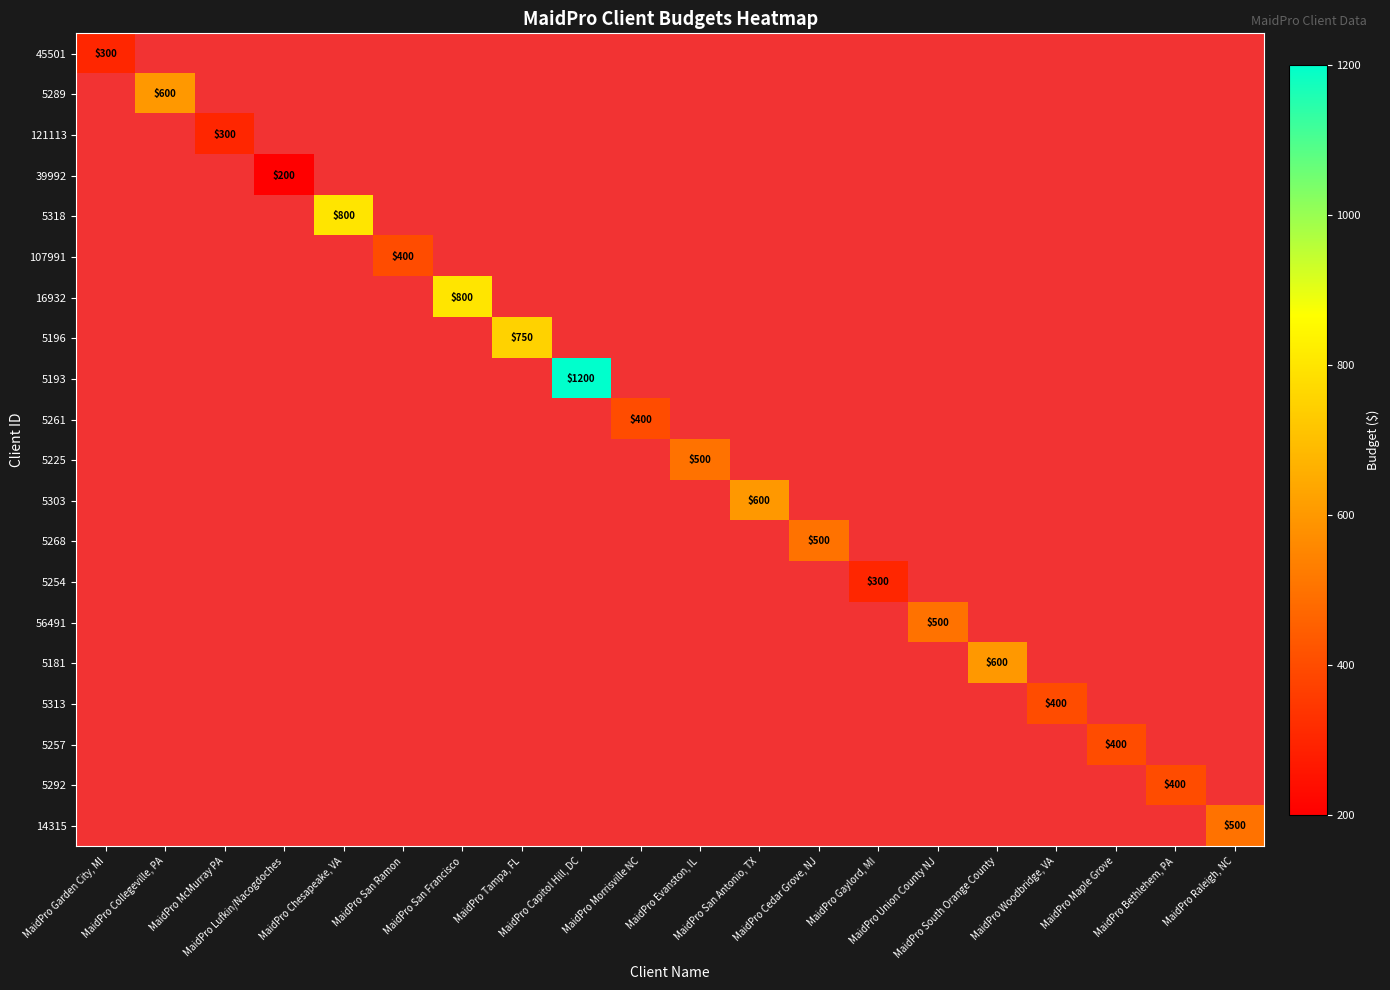

How many values in 14315 are above zero?

1